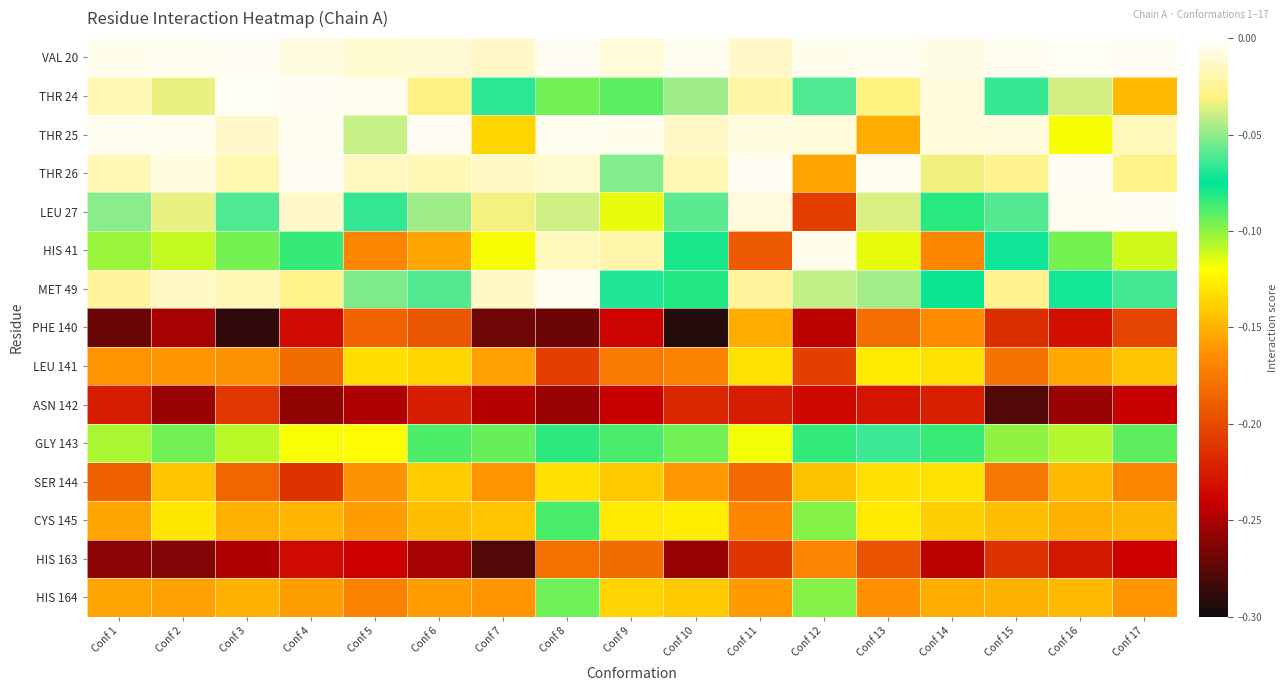

What is the minimum value shown in the chart?

-0.3